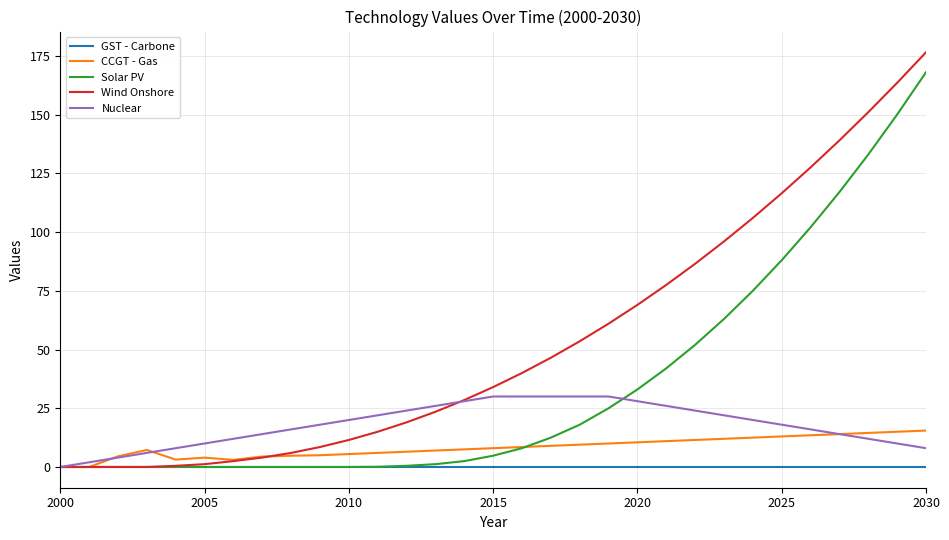

What is the greatest value displayed?

176.5